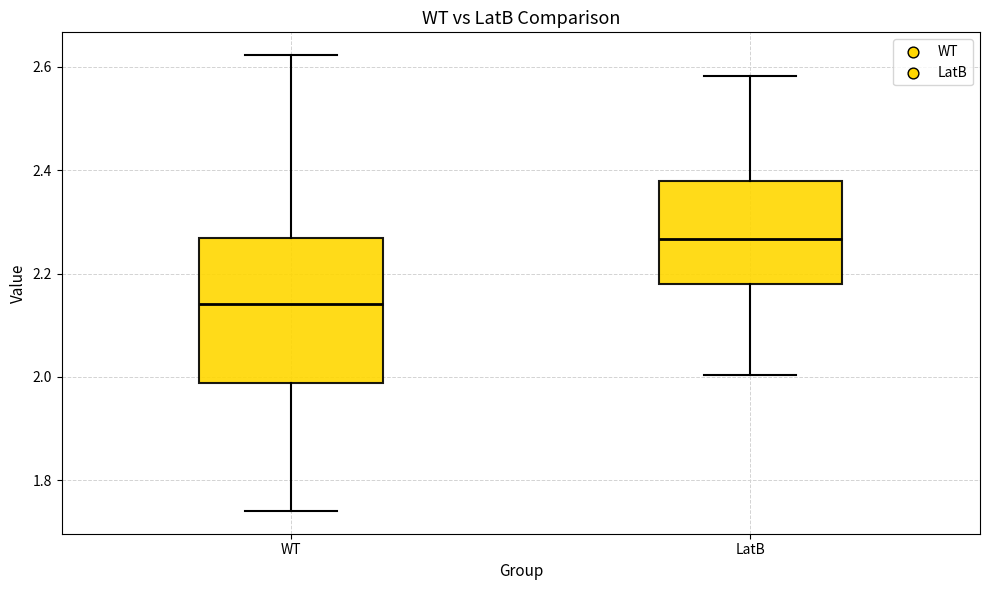

Reading left to right, read every box against the y-axis: the position of its median line, the range the box covers, and the ends of its whiskers. The values are not printed on the chart, so give them approximately, as read against the axis.

WT: median 2.14, box 1.98 to 2.26, whiskers 1.74 to 2.62
LatB: median 2.26, box 2.18 to 2.38, whiskers 2.00 to 2.58